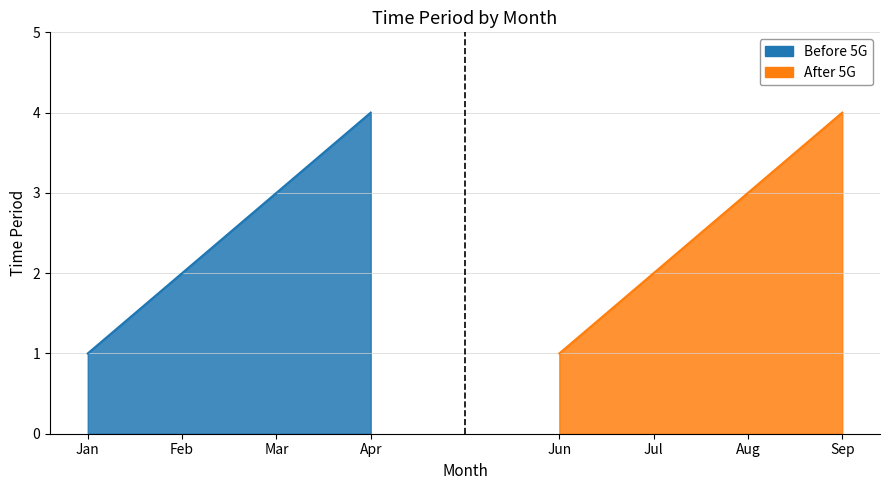

Is it true that After 5G equals 4 at Jul?

False